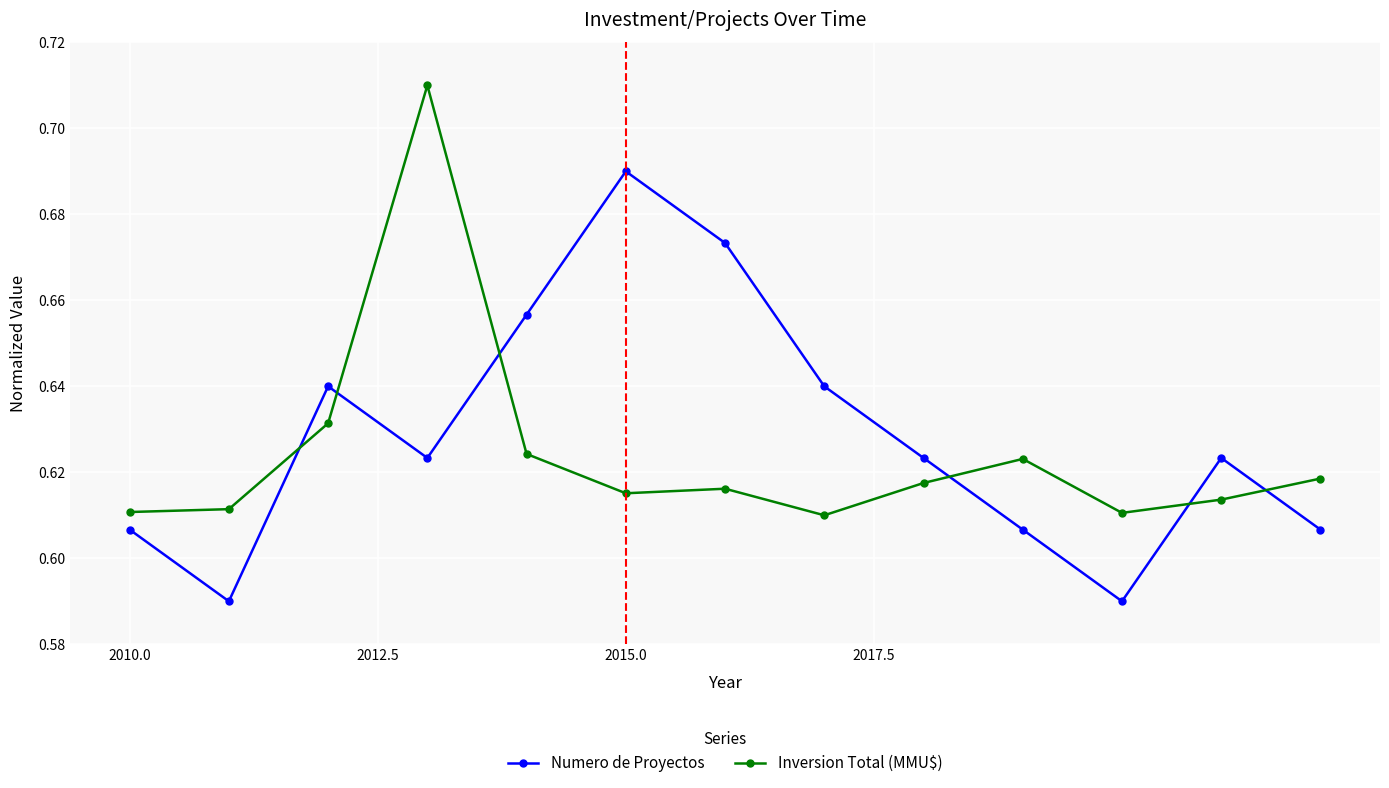

What are all the series names shown in the legend?

Numero de Proyectos, Inversion Total (MMU$)